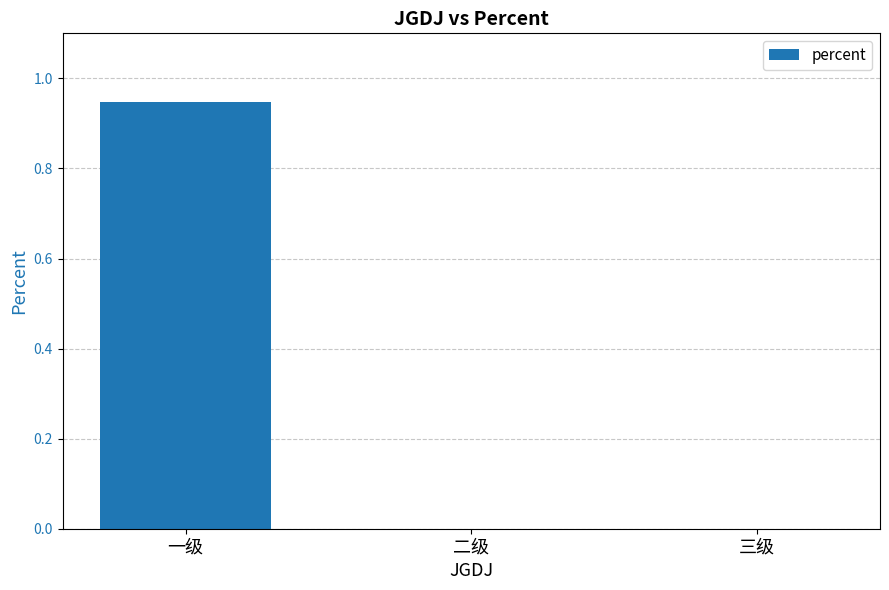

What is the average value?

0.3